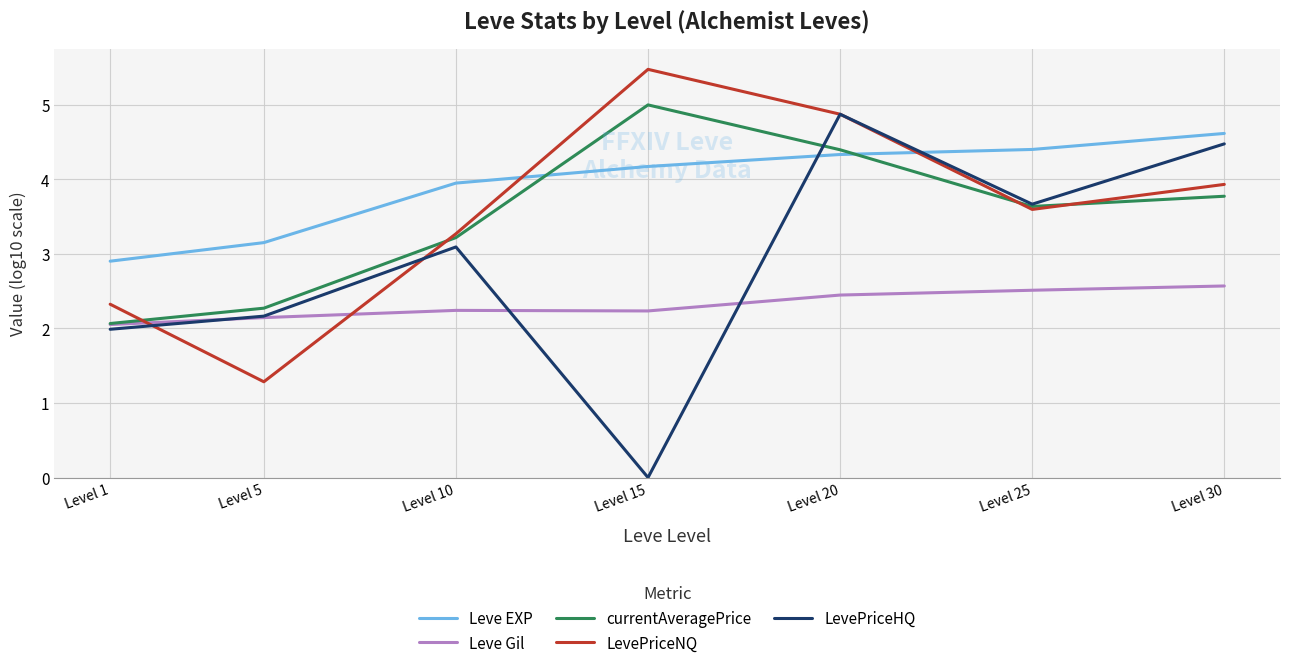

How many lines are shown in the chart?

5